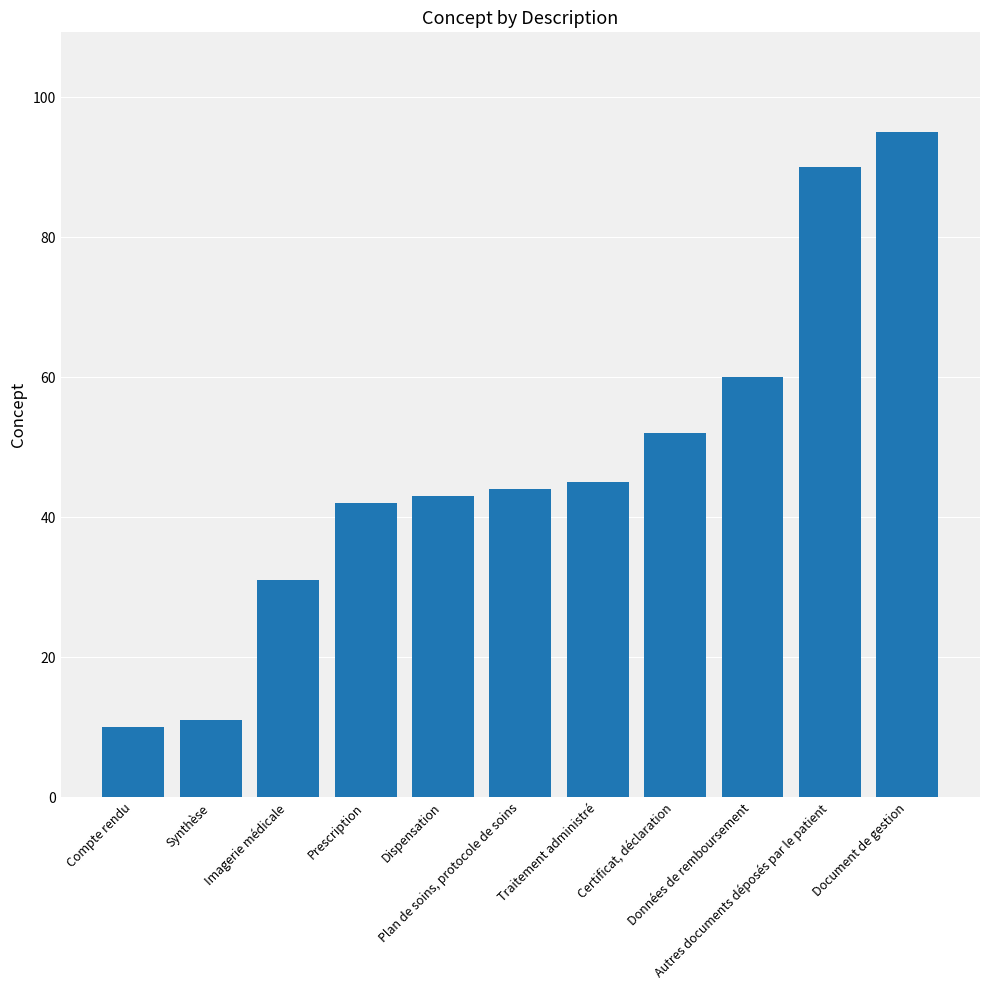

Reading right to left, list all the values displayed in this chart.

Document de gestion=95	Autres documents déposés par le patient=90	Données de remboursement=60	Certificat, déclaration=52	Traitement administré=45	Plan de soins, protocole de soins=44	Dispensation=43	Prescription=42	Imagerie médicale=31	Synthèse=11	Compte rendu=10